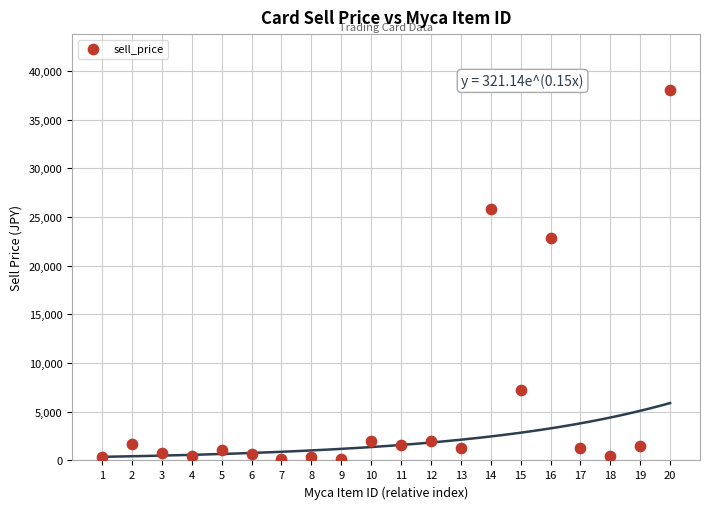

What Y value in the scatter plot is closest to 19130?

22800